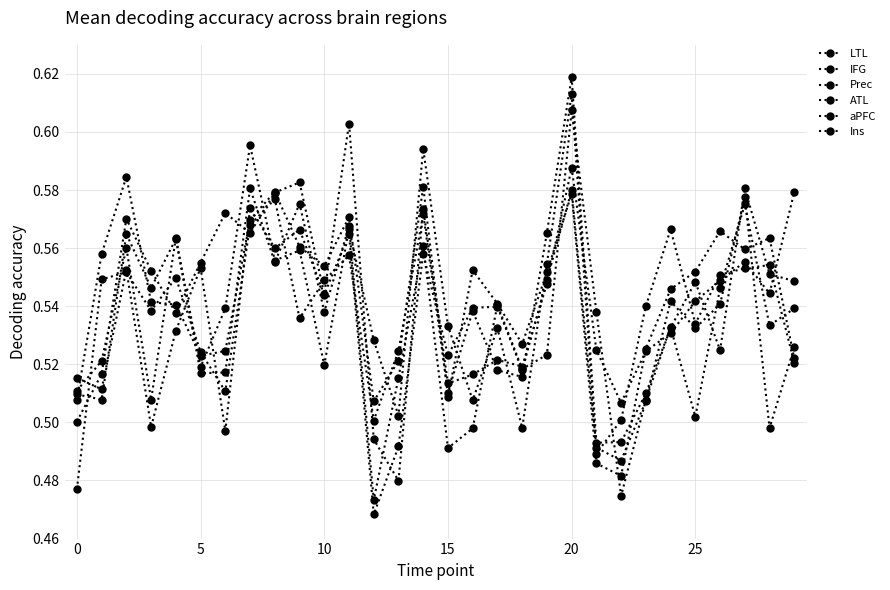

At which category is the sum across all series the highest?

20